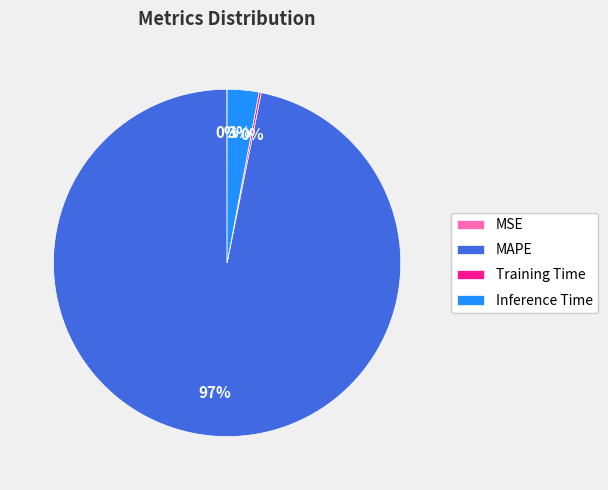

Is there a majority slice in this chart?

Yes